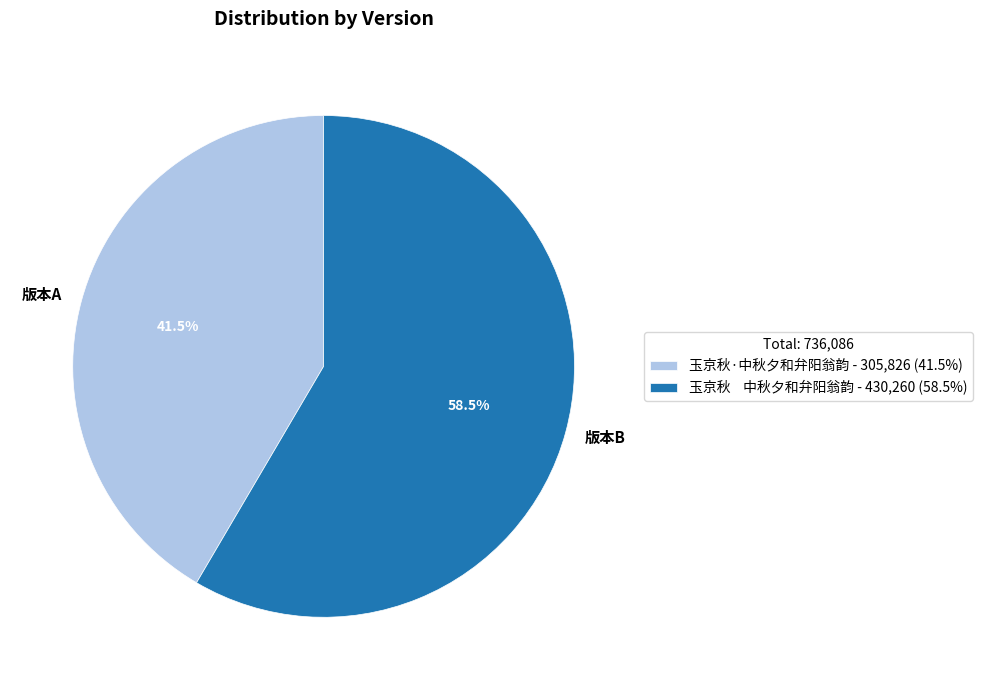

Combined, what portion of the pie is 版本B and 版本A?

100.0%